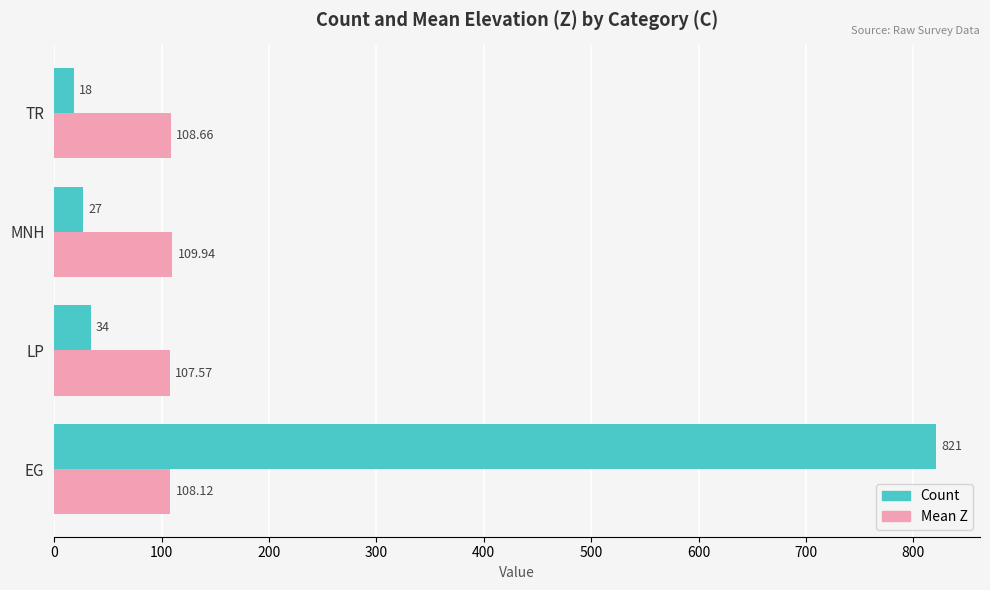

Rank the categories by Count value from lowest to highest.

TR, MNH, LP, EG